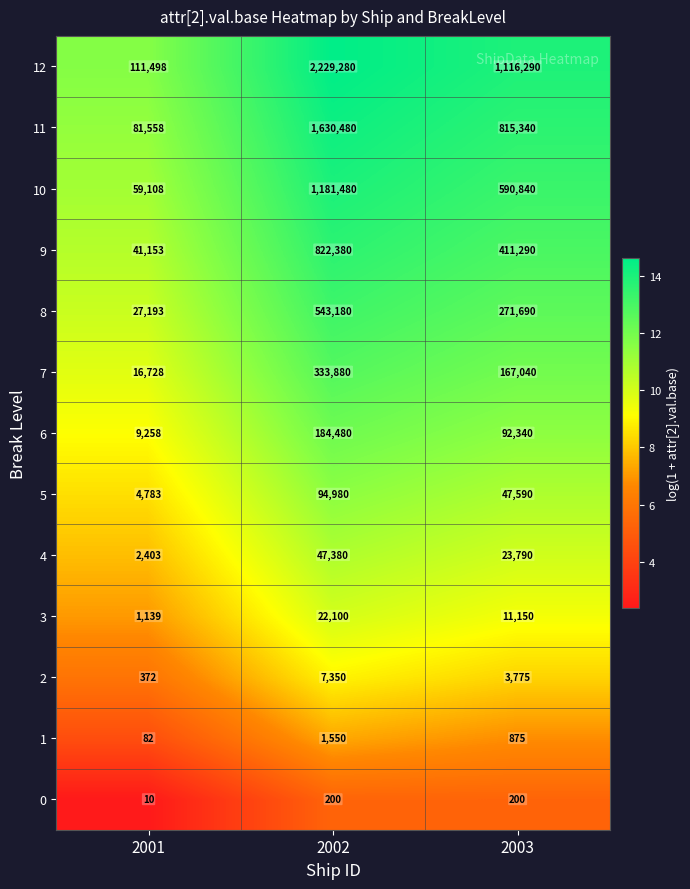

Is it true that 10 equals 1181480 at 2002?

True